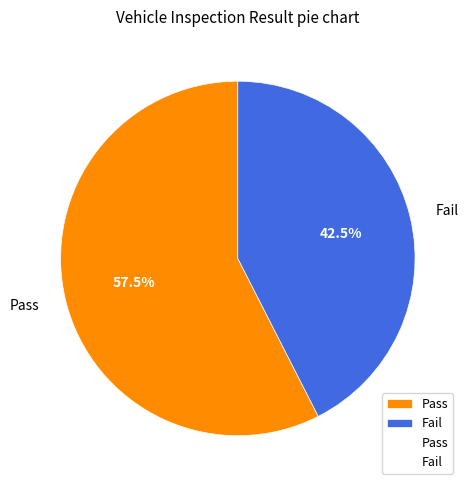

Which category has the smallest portion of the pie?

Fail